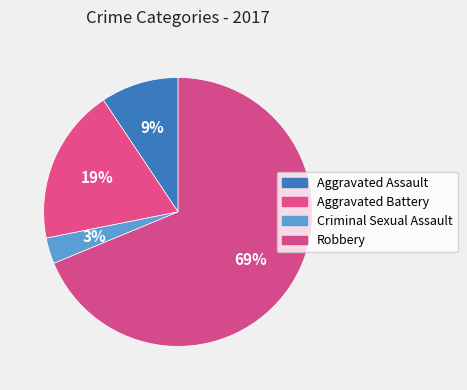

Which slice is the smallest?

Criminal Sexual Assault